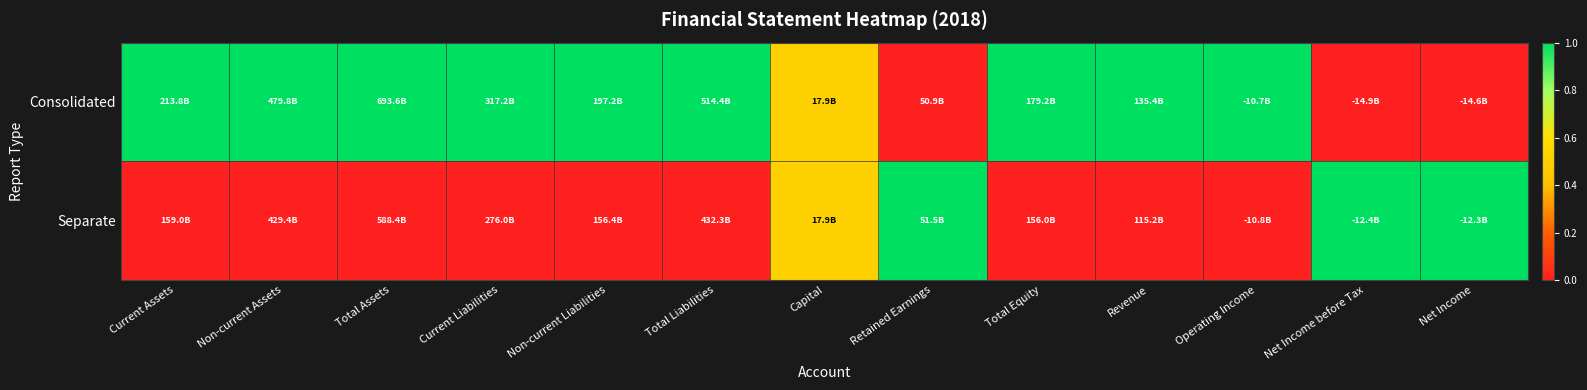

Reading right to left, extract all data points from this chart.

Consolidated: Net Income=0.0	Net Income before Tax=0.0	Operating Income=1.0	Revenue=1.0	Total Equity=1.0	Retained Earnings=0.0	Capital=0.5	Total Liabilities=1.0	Non-current Liabilities=1.0	Current Liabilities=1.0	Total Assets=1.0	Non-current Assets=1.0	Current Assets=1.0
Separate: Net Income=1.0	Net Income before Tax=1.0	Operating Income=0.0	Revenue=0.0	Total Equity=0.0	Retained Earnings=1.0	Capital=0.5	Total Liabilities=0.0	Non-current Liabilities=0.0	Current Liabilities=0.0	Total Assets=0.0	Non-current Assets=0.0	Current Assets=0.0